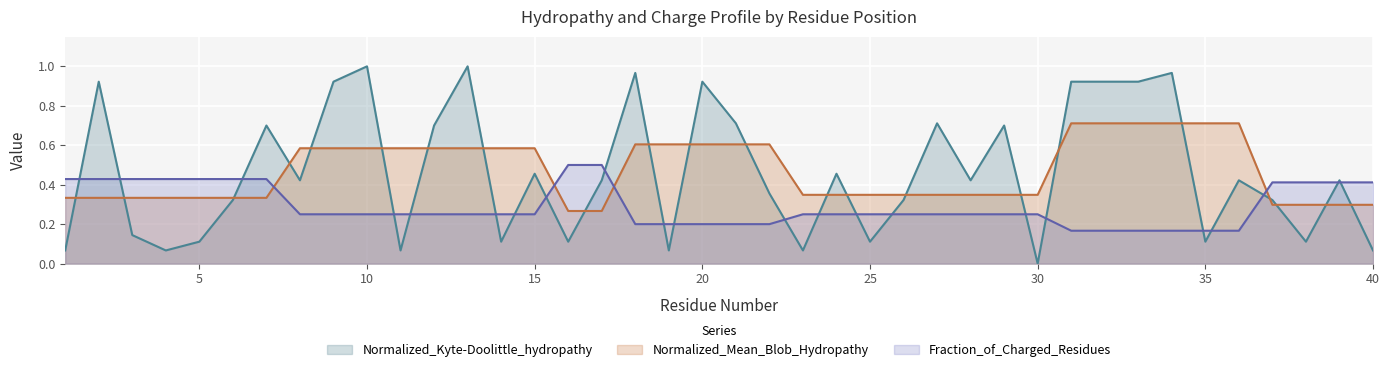

Which series has the largest total across all categories?

Normalized_Mean_Blob_Hydropathy